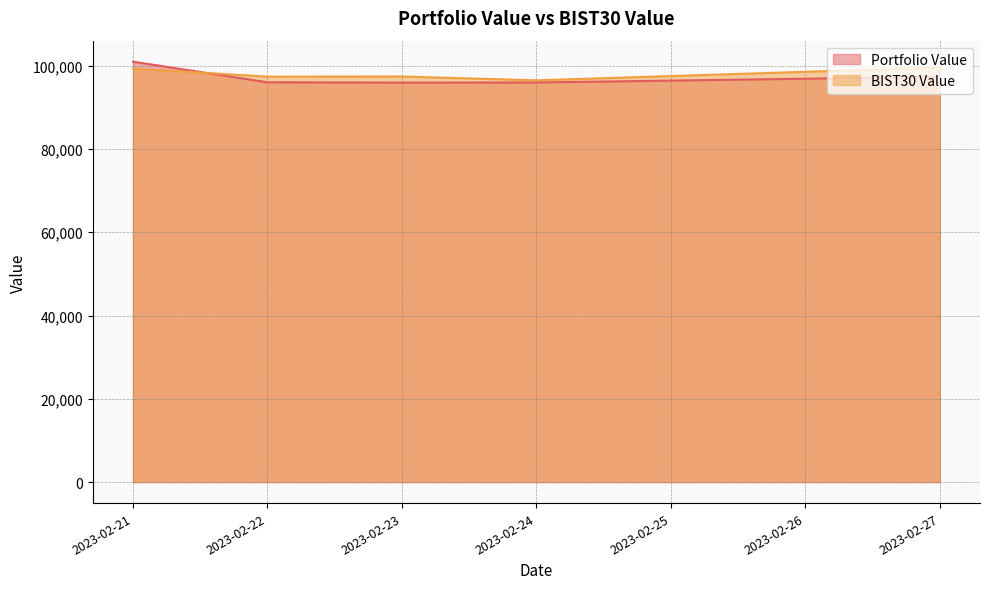

Reading left to right, what are all the values shown in this chart?

Portfolio Value: 100981.6	96036.8	95950.8	95987.7	97345.0
BIST30 Value: 99335.5	97390.7	97425.4	96505.9	99573.2